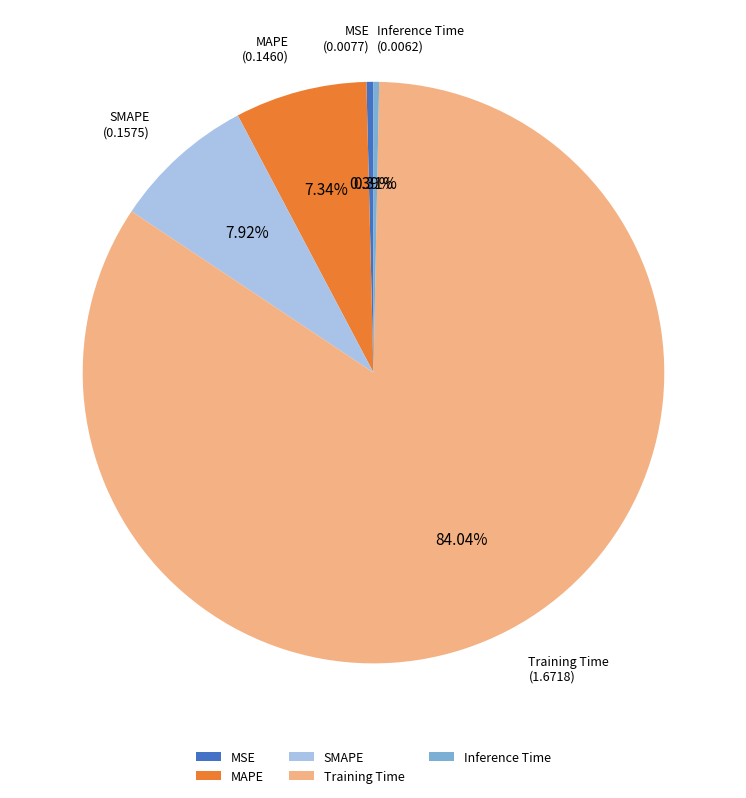

What portion of the pie excludes Training Time?

16.0%